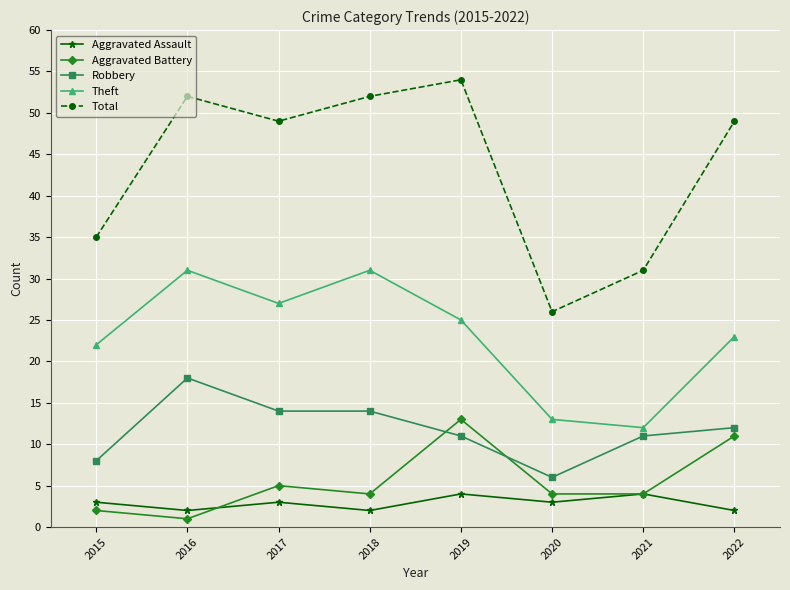

Does the chart display data point markers on the line(s)?

Yes